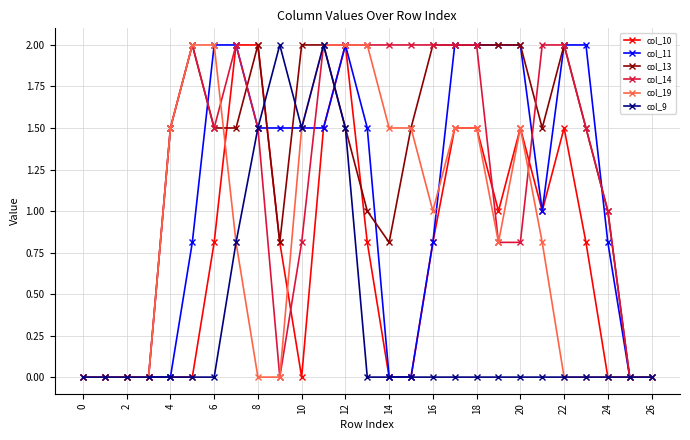

Reading left to right, extract all data points from this chart.

col_10: 0.0	0.0	0.0	0.0	0.0	0.0	0.8	2.0	2.0	0.8	0.0	1.5	2.0	0.8	0.0	0.0	0.8	1.5	1.5	1.0	1.5	1.0	1.5	0.8	0.0	0.0	0.0
col_11: 0.0	0.0	0.0	0.0	0.0	0.8	2.0	2.0	1.5	1.5	1.5	1.5	2.0	1.5	0.0	0.0	0.8	2.0	2.0	2.0	2.0	1.0	2.0	2.0	0.8	0.0	0.0
col_13: 0.0	0.0	0.0	0.0	1.5	2.0	1.5	1.5	2.0	0.8	2.0	2.0	1.5	1.0	0.8	1.5	2.0	2.0	2.0	2.0	2.0	1.5	2.0	1.5	1.0	0.0	0.0
col_14: 0.0	0.0	0.0	0.0	1.5	2.0	1.5	2.0	1.5	0.0	0.8	2.0	2.0	2.0	2.0	2.0	2.0	2.0	2.0	0.8	0.8	2.0	2.0	1.5	1.0	0.0	0.0
col_19: 0.0	0.0	0.0	0.0	1.5	2.0	2.0	0.8	0.0	0.0	1.5	2.0	2.0	2.0	1.5	1.5	1.0	1.5	1.5	0.8	1.5	0.8	0.0	0.0	0.0	0.0	0.0
col_9: 0.0	0.0	0.0	0.0	0.0	0.0	0.0	0.8	1.5	2.0	1.5	2.0	1.5	0.0	0.0	0.0	0.0	0.0	0.0	0.0	0.0	0.0	0.0	0.0	0.0	0.0	0.0